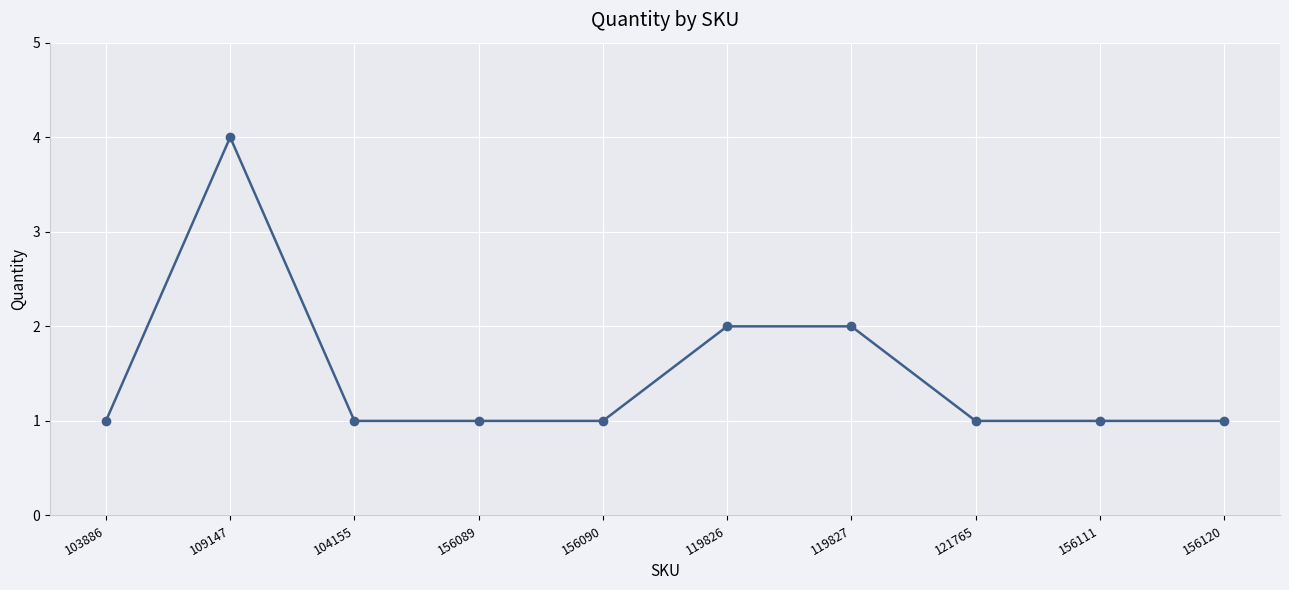

Which label corresponds to the largest value in the chart?

109147